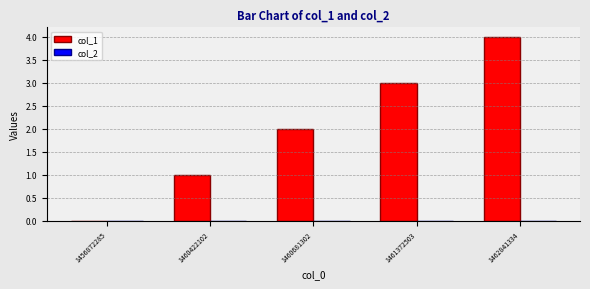

What is the sum of the values at 1462841334 and 1460681302?

6